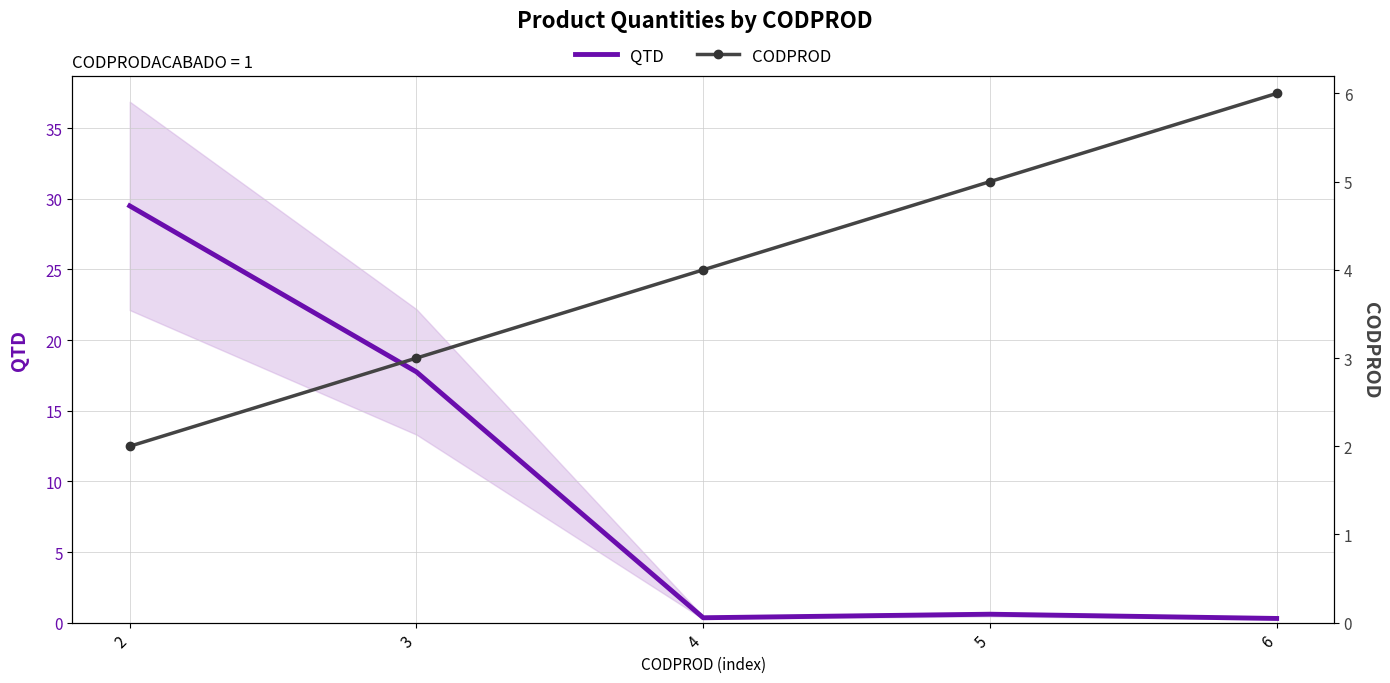

What value does the CODPROD series have at 3?

3.0